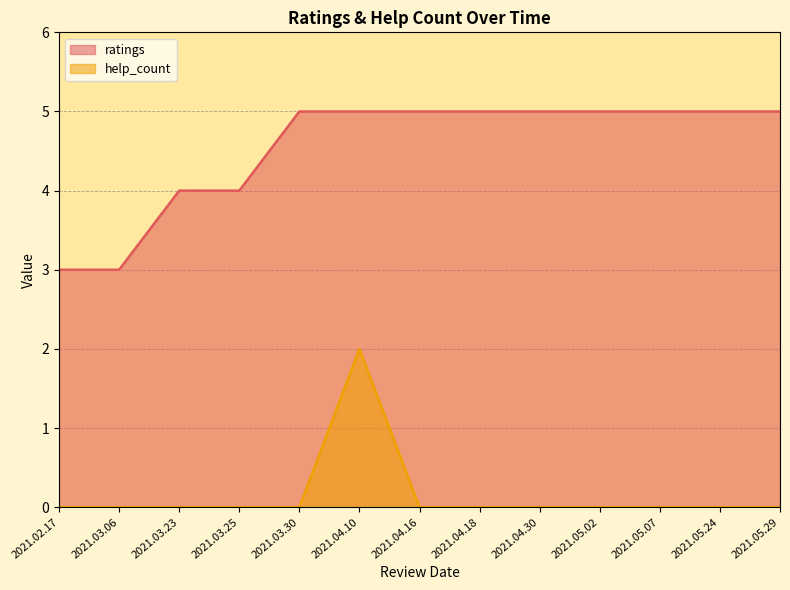

How many lines are shown in the chart?

2